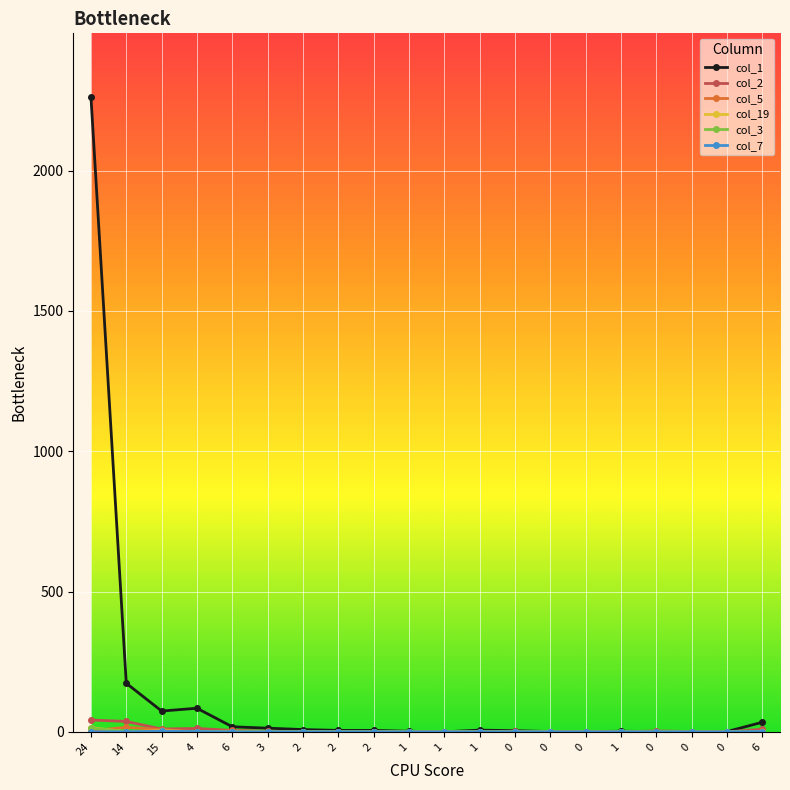

How many categories are shown in the chart?

20